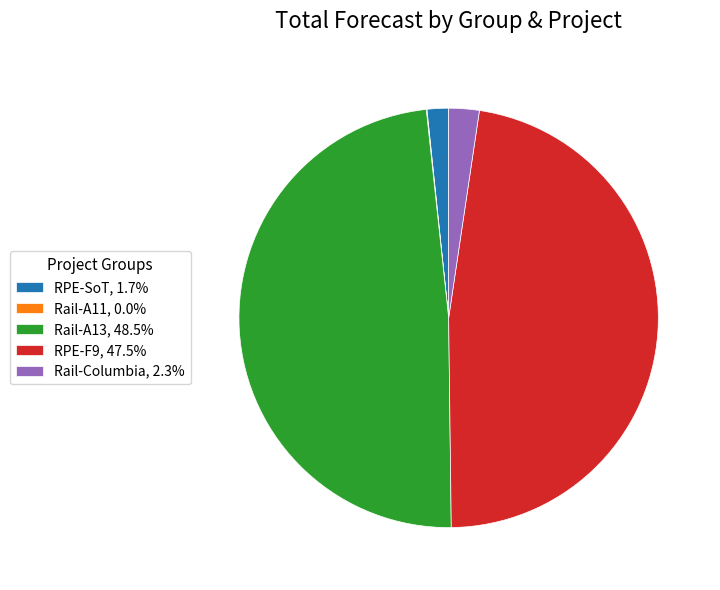

Is there any slice that represents more than half of the pie?

No